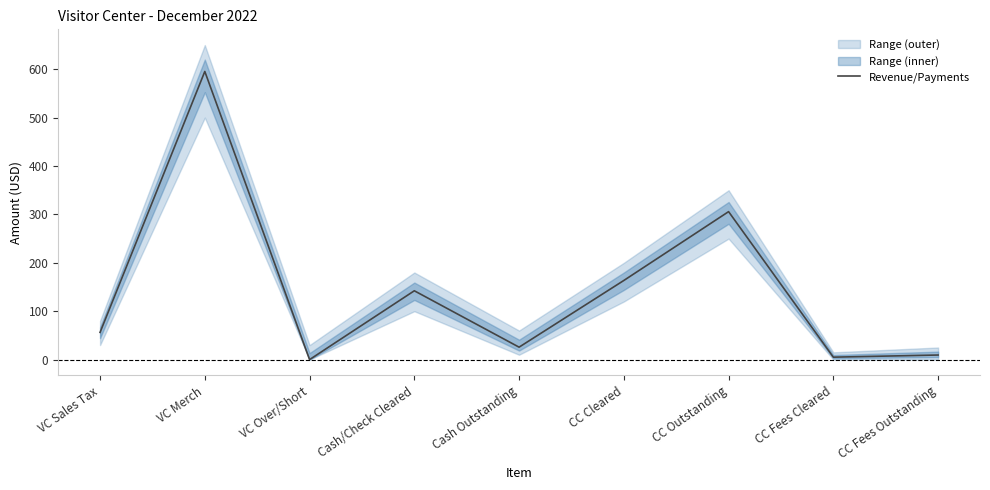

At which label is the value closest to 297?

CC Outstanding